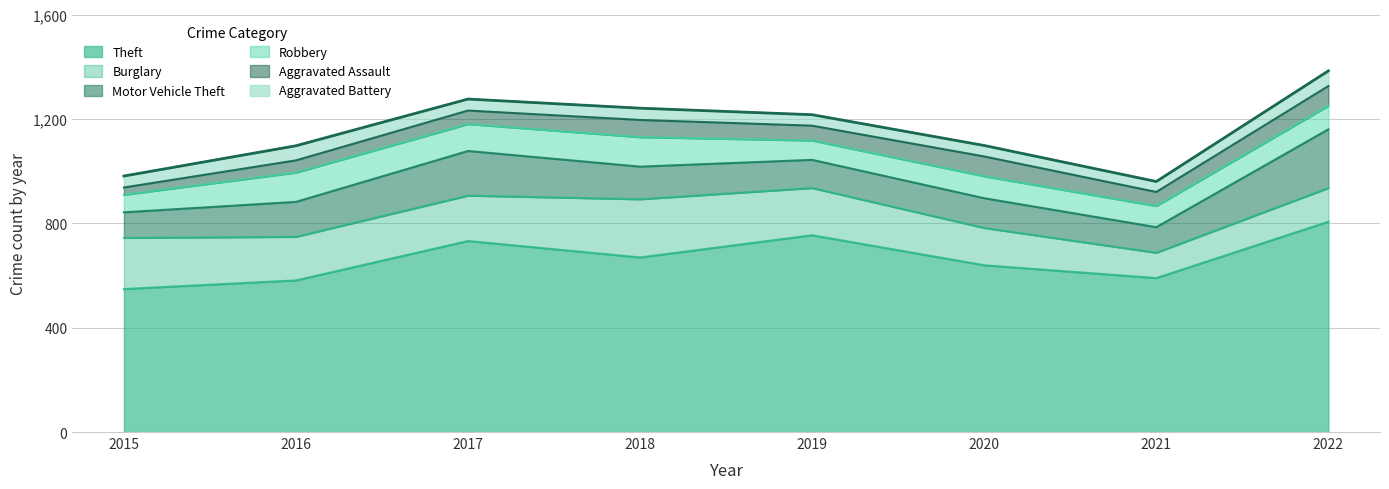

Where is the first local minimum for Aggravated Battery?

2017